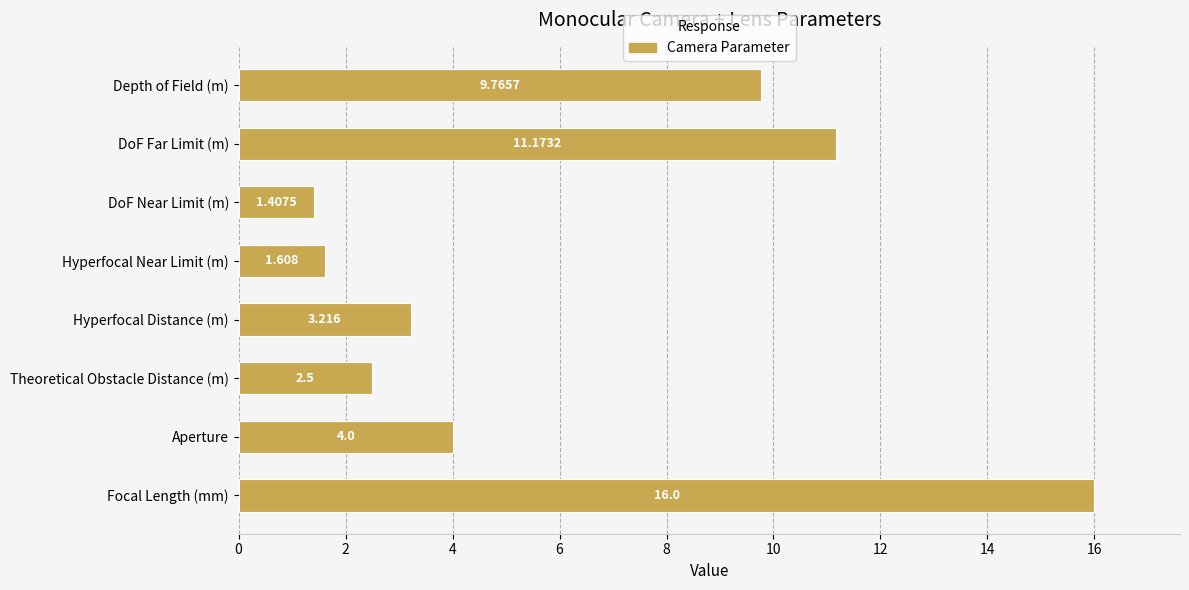

At which label is the value closest to 8?

Depth of Field (m)